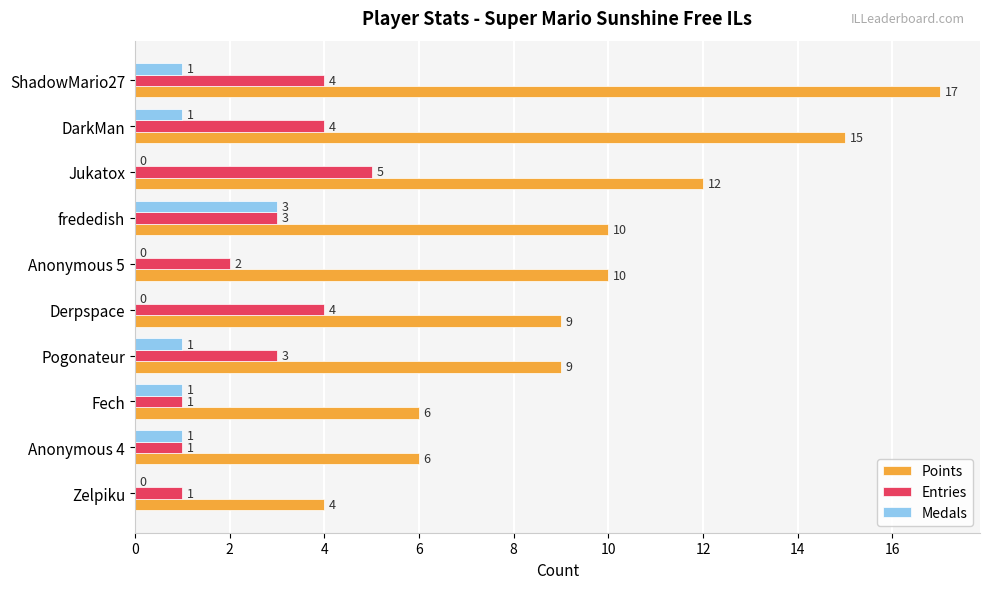

How many Points values are between 6 and 12?

7